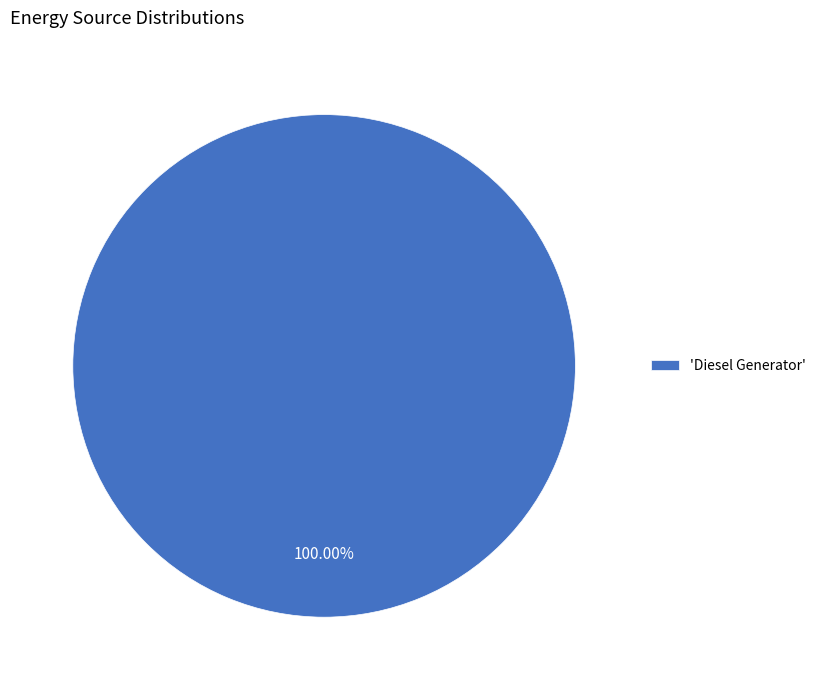

Rank the categories by value from highest to lowest.

'Diesel Generator'